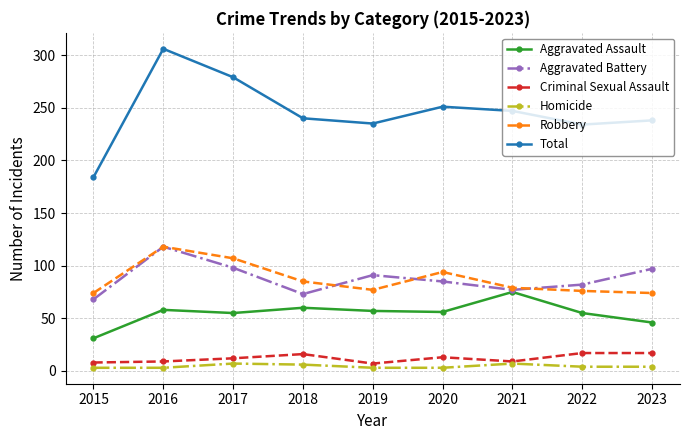

At which category does the chart reach its peak across all series?

2016